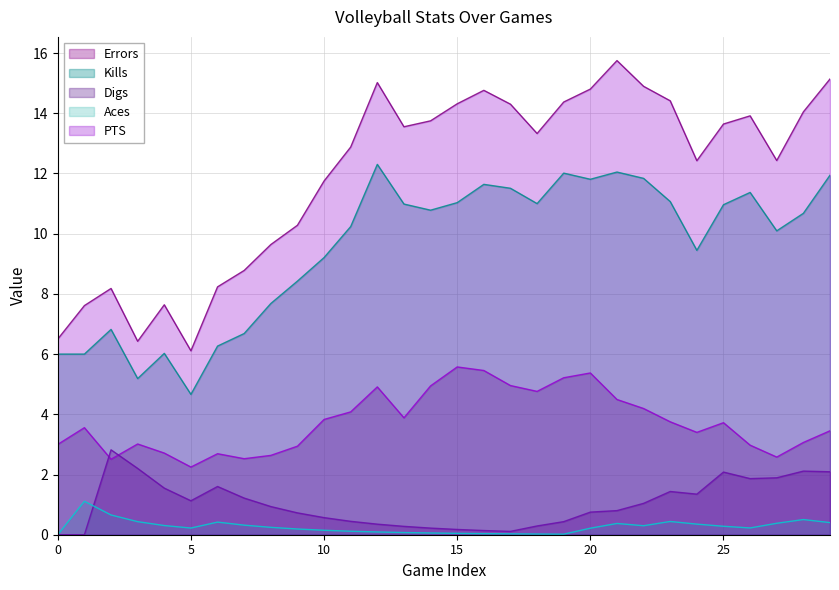

True or false: Digs and PTS cross at least once.

False